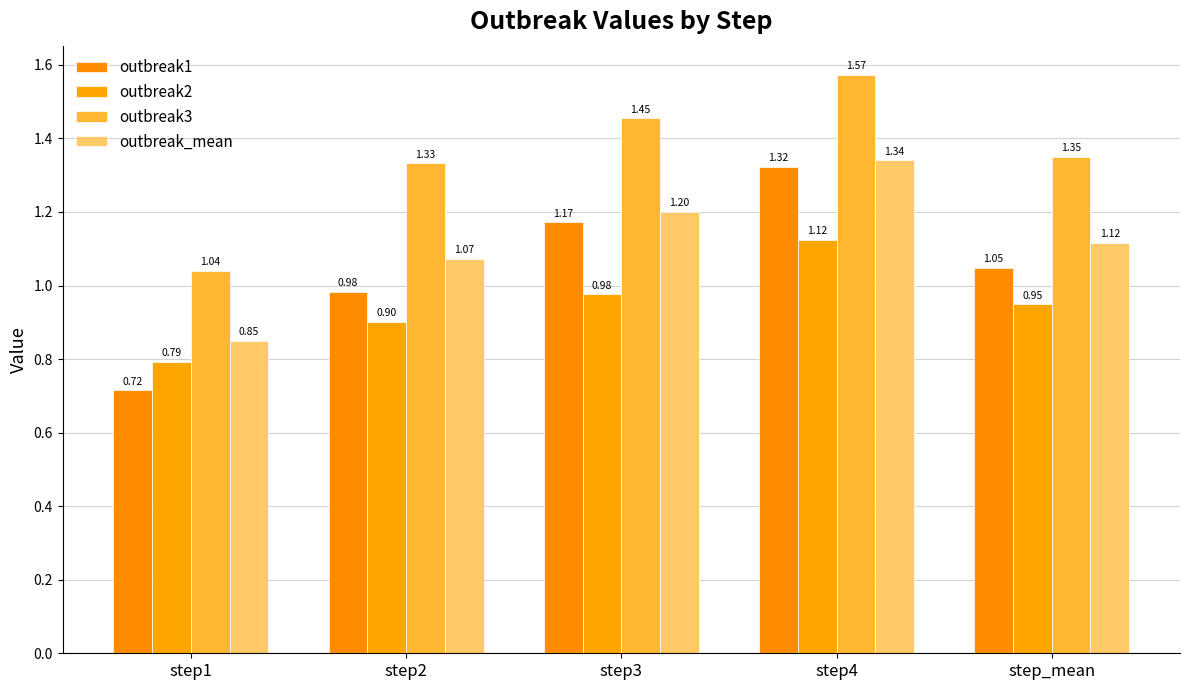

Read the outbreak_mean value at step_mean.

1.1